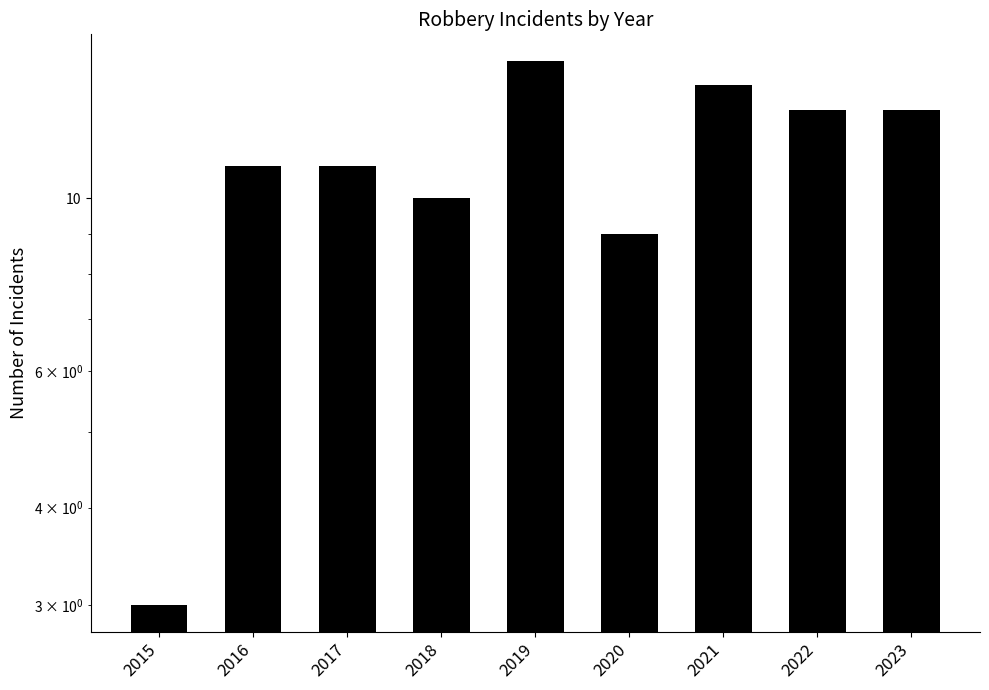

At which label is the value closest to 9?

2020